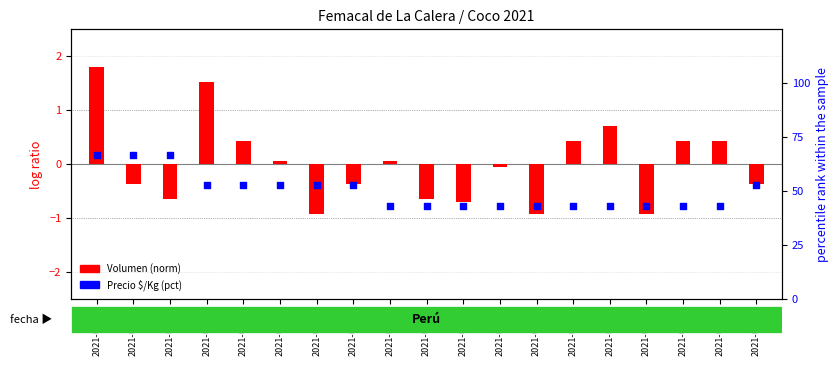

What is the total value across all series at 2021-04-05?

68.5